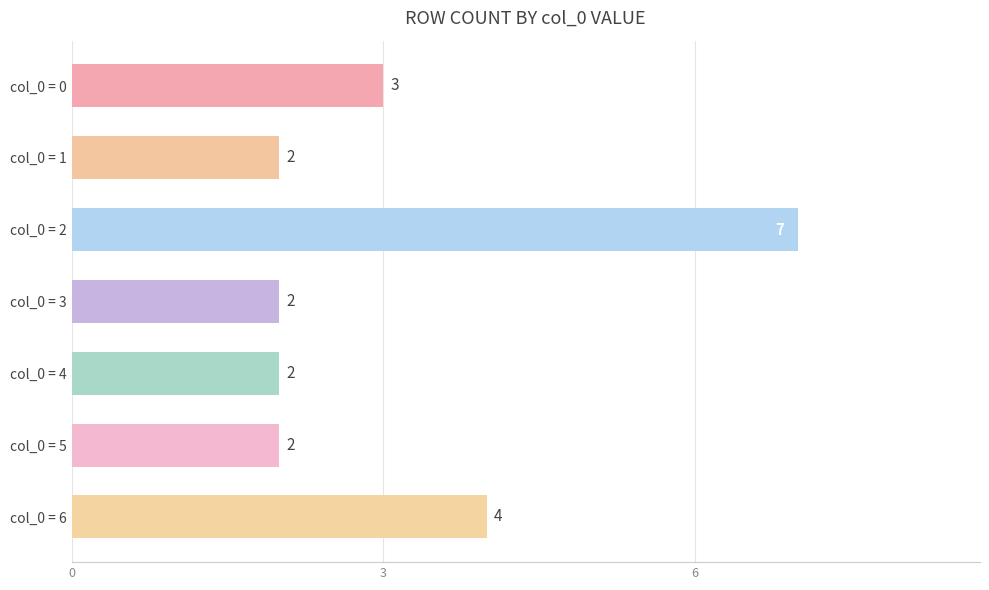

Are the bars horizontal?

Yes